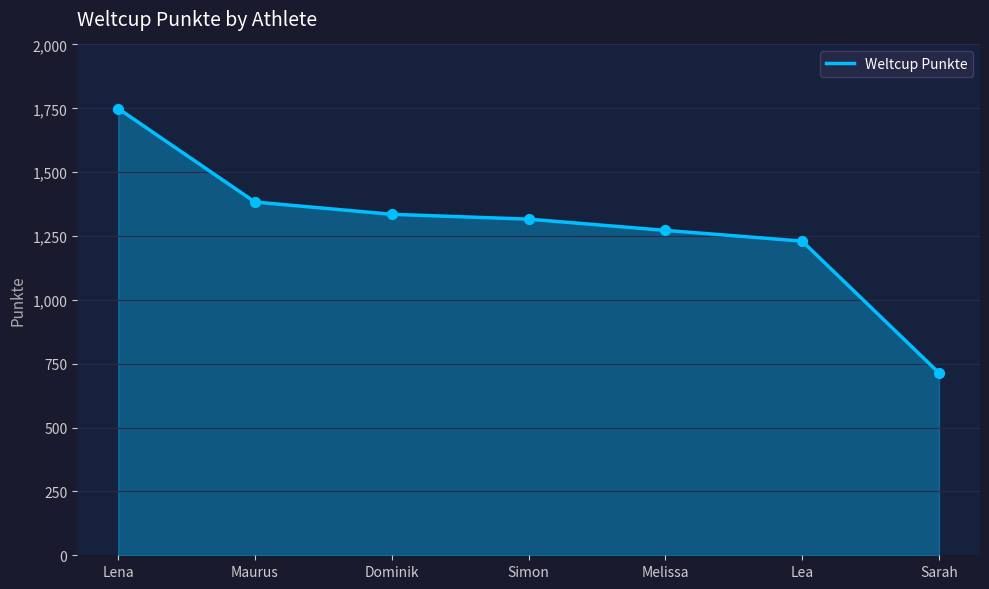

Which has a higher value, Simon or Maurus?

Maurus